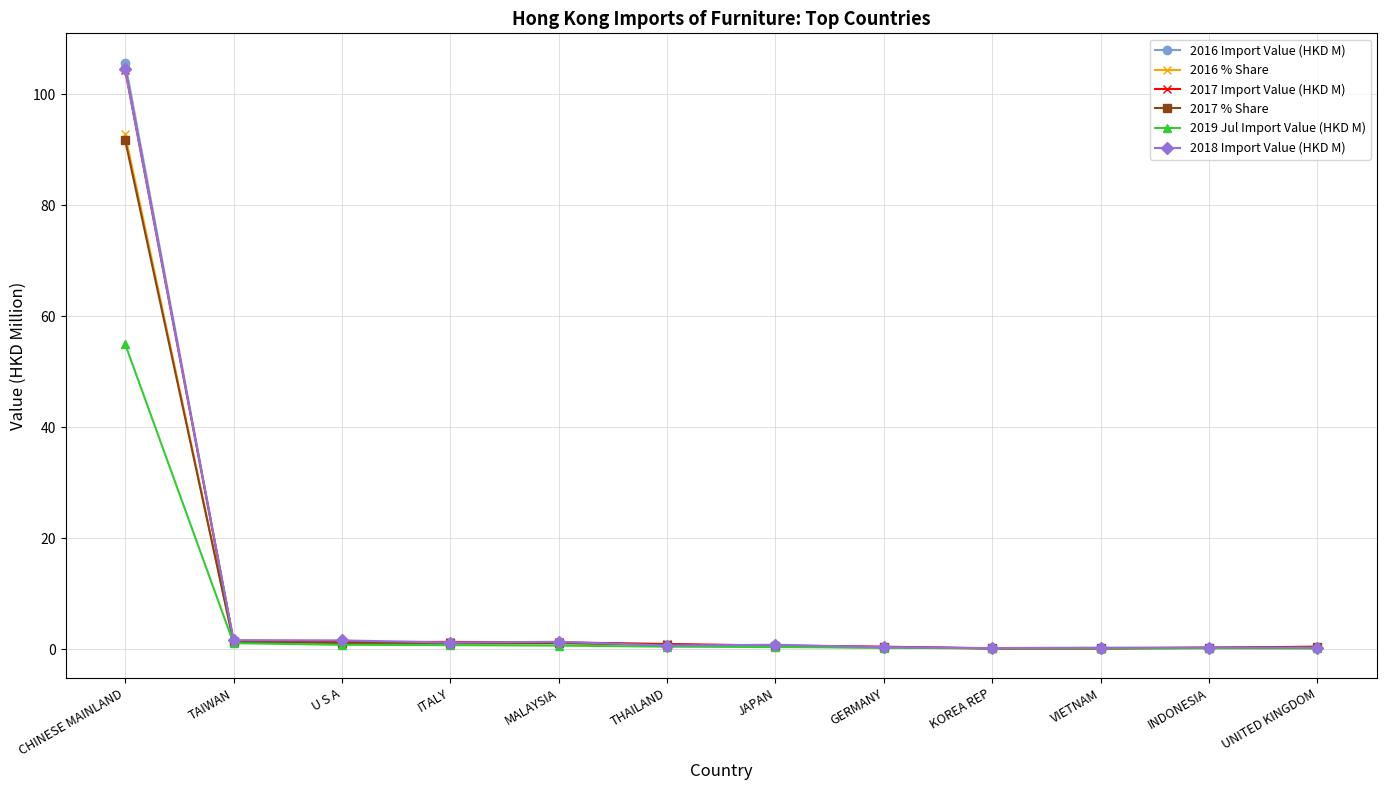

What is the maximum value for 2018 Import Value (HKD M)?

104.5